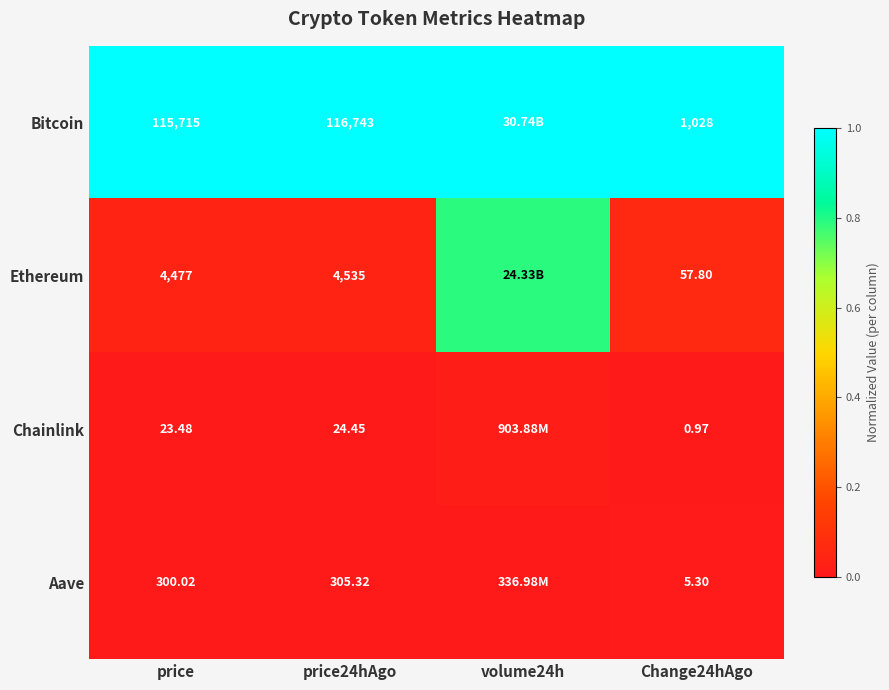

At price24hAgo, list the series in order from smallest to largest.

Chainlink, Aave, Ethereum, Bitcoin